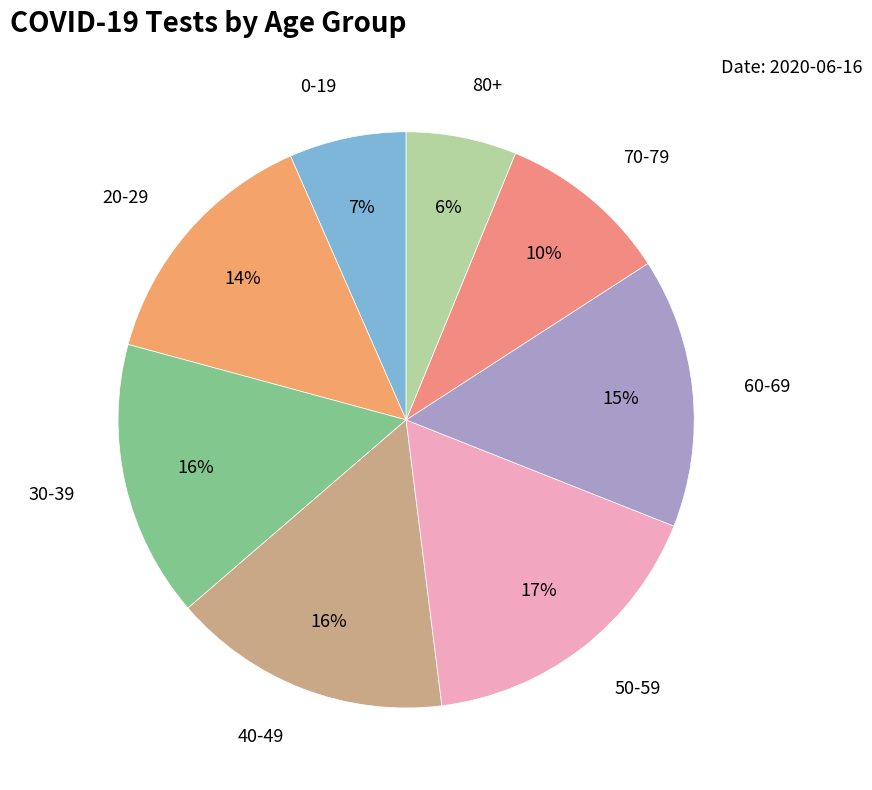

How many slices are in this pie chart?

8